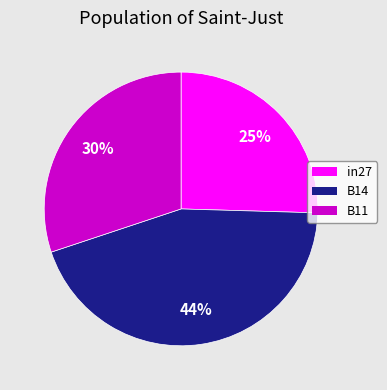

To the nearest percent, what is the difference between the in27 and B11 slice percentages?

5%